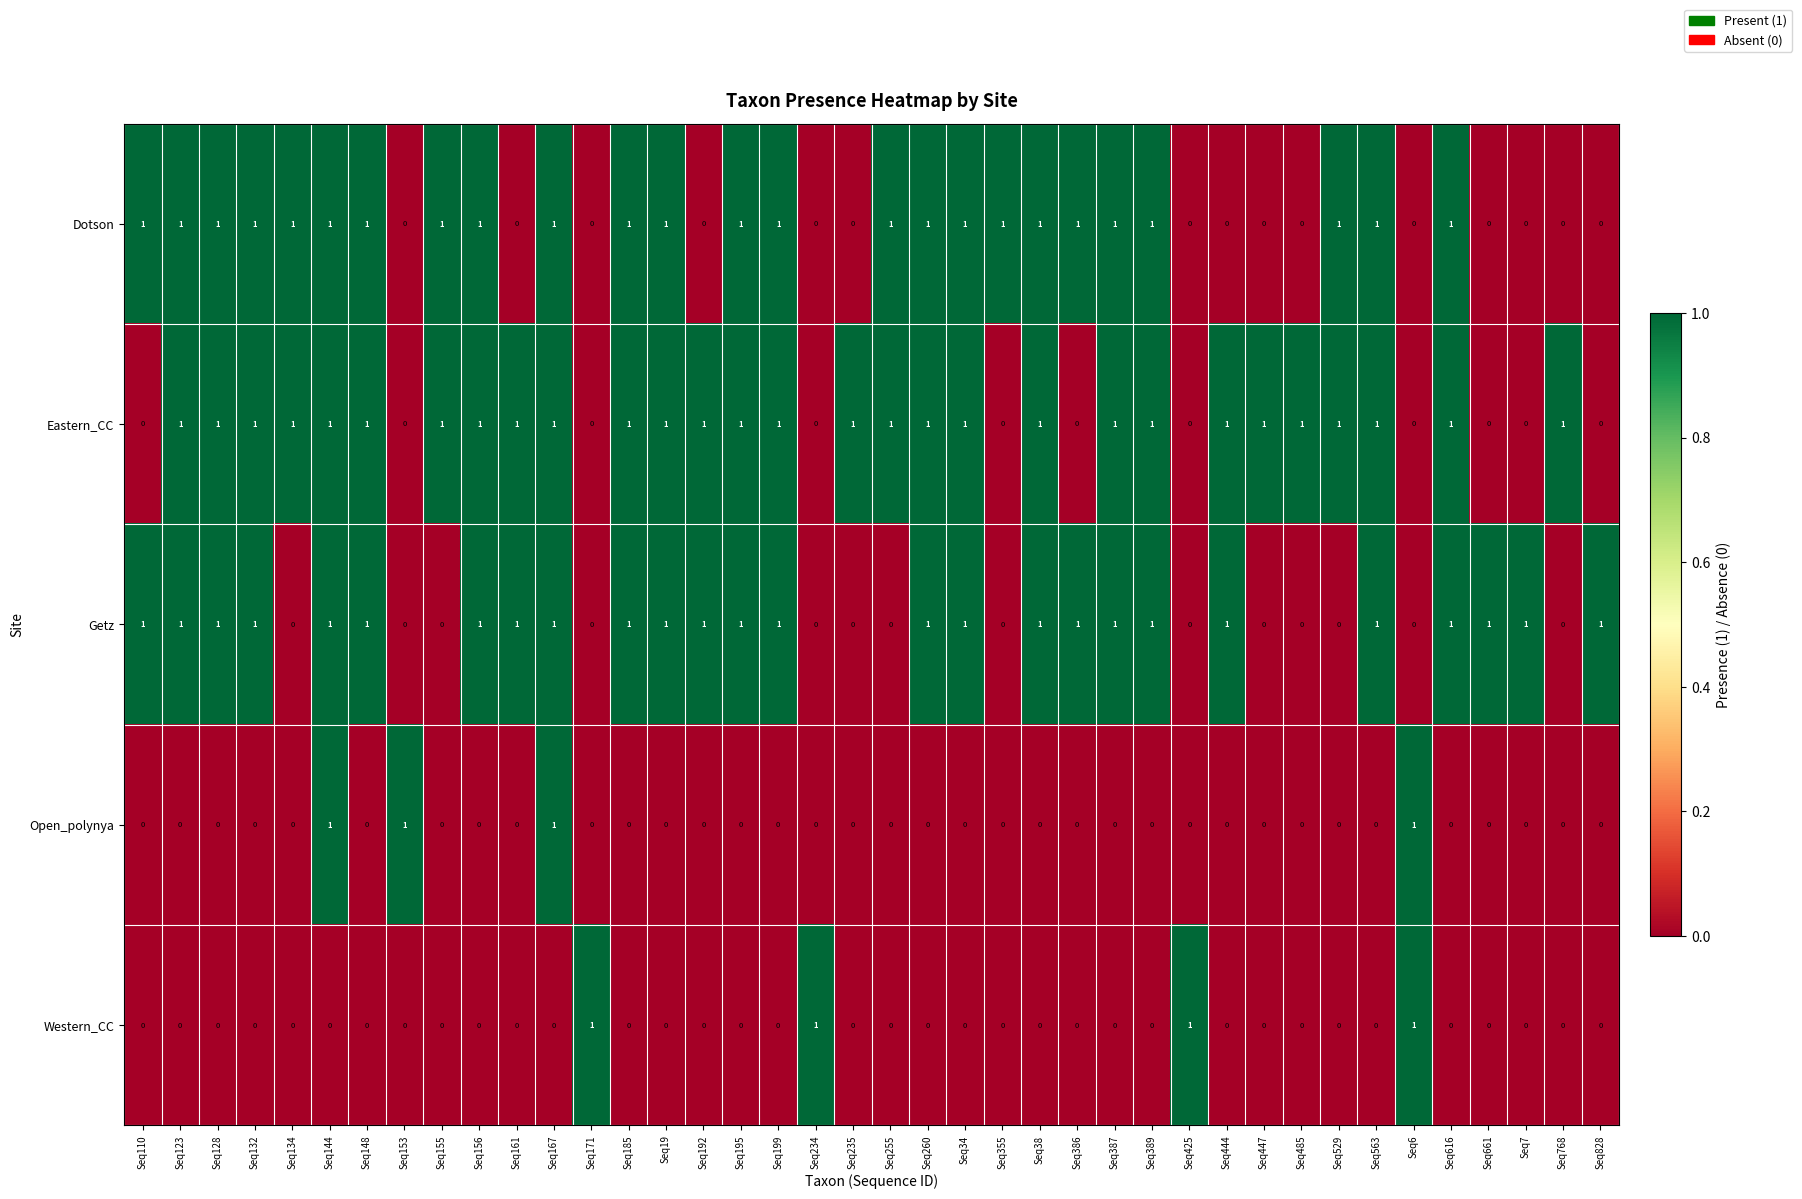

What is the sum of all Dotson values?

25